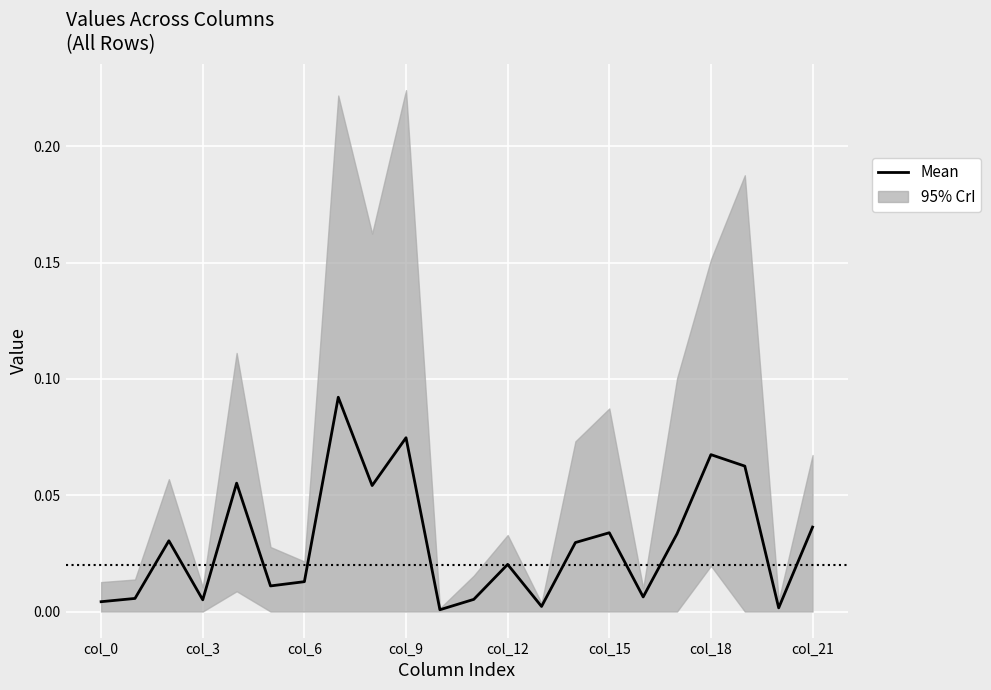

Reading right to left, what are all the values shown in this chart?

0.0	0.0	0.1	0.1	0.0	0.0	0.0	0.0	0.0	0.0	0.0	0.0	0.1	0.1	0.1	0.0	0.0	0.1	0.0	0.0	0.0	0.0